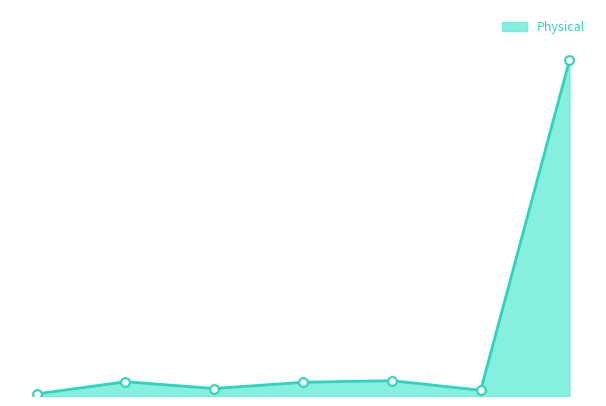

Does the chart have visible grid lines?

No